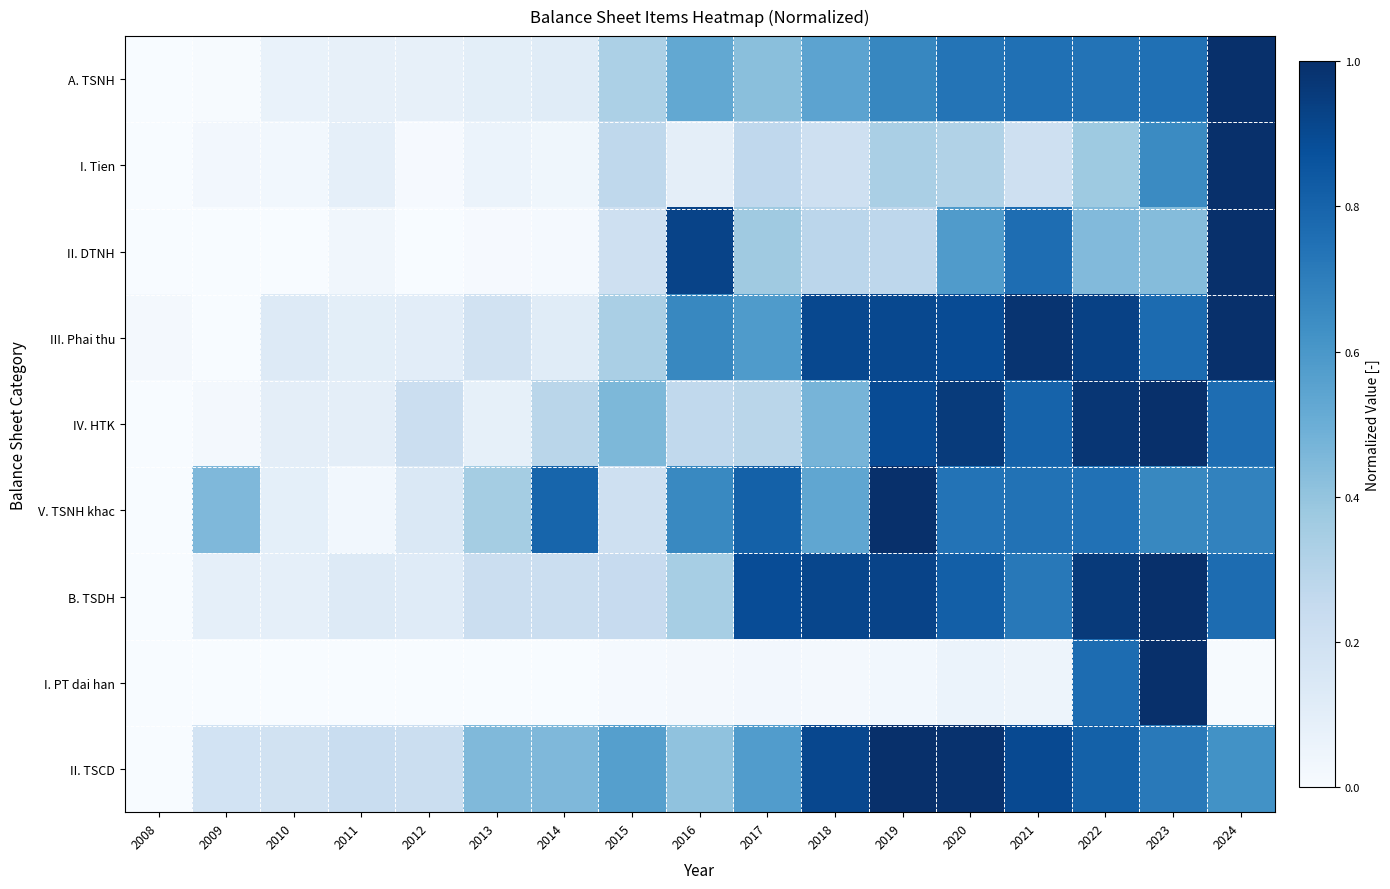

What is the greatest value displayed?

1.0